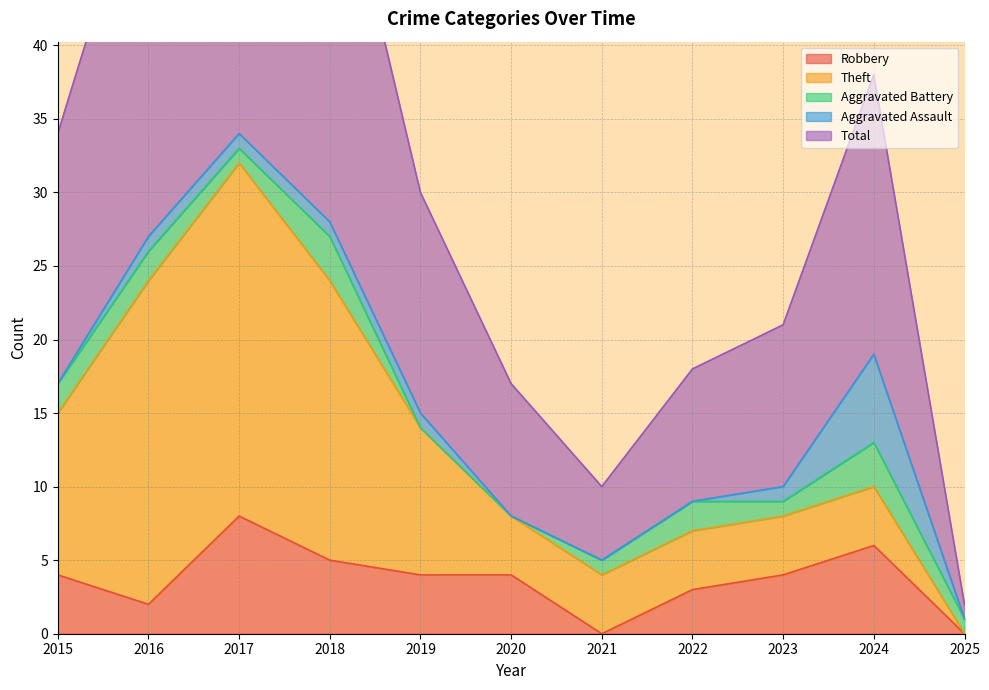

Is it true that Aggravated Battery equals 1 at 2018?

False